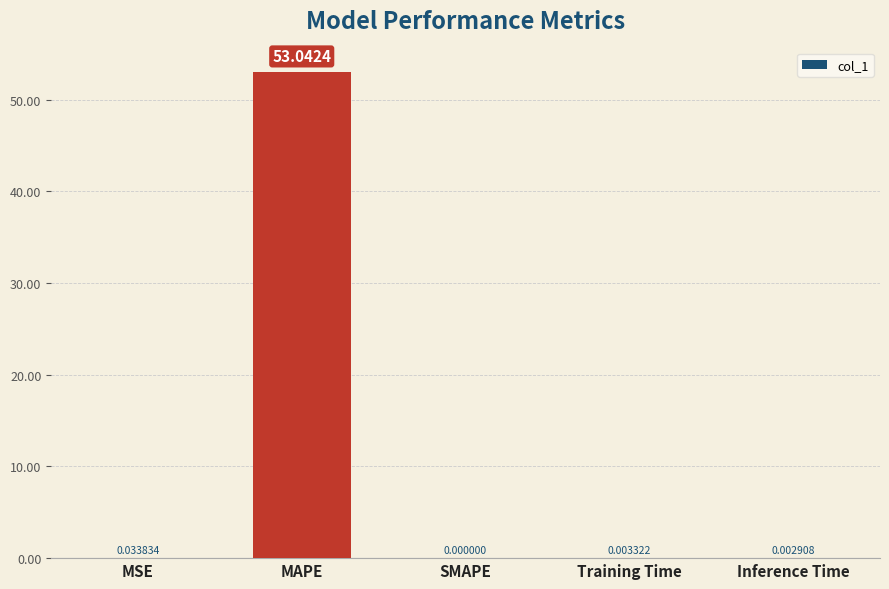

What is the sum of the values at Training Time and MAPE?

53.0